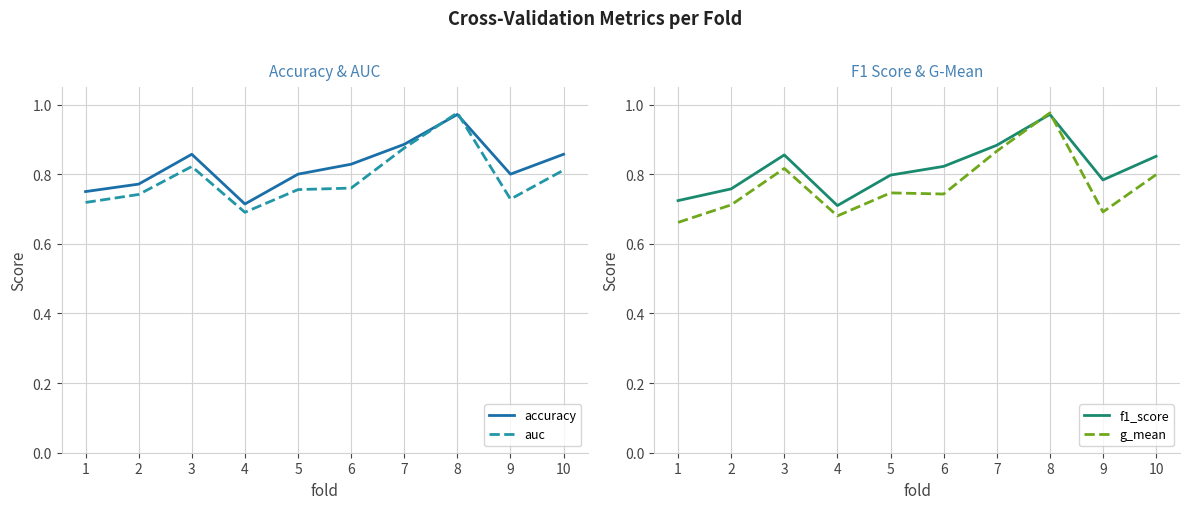

The g_mean series shows 0.7 at 9. True or false?

True